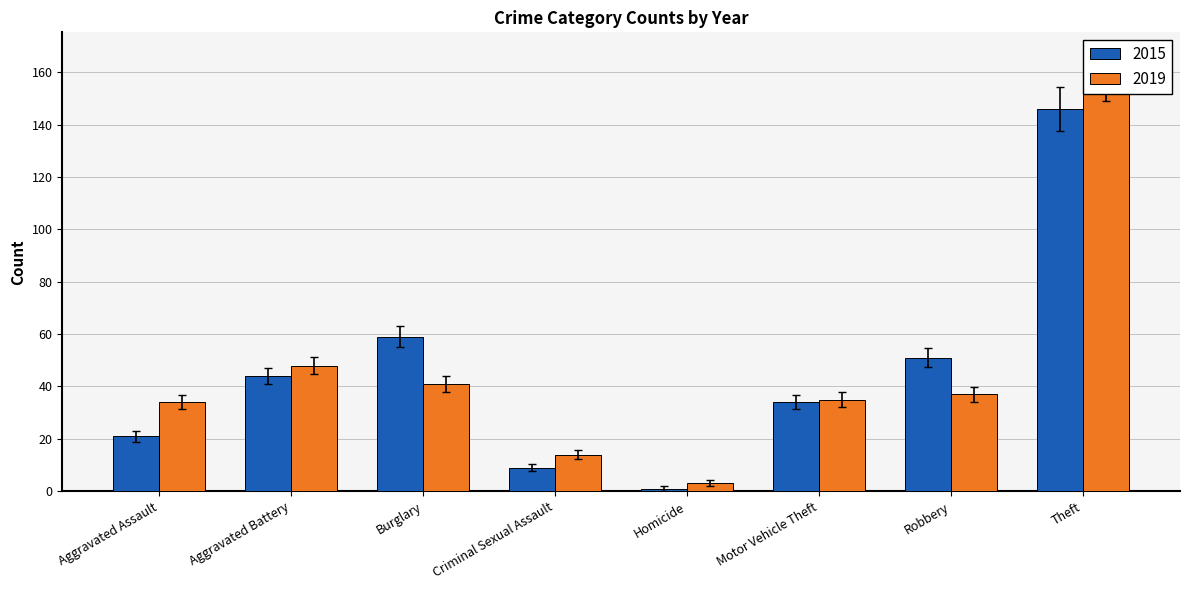

At how many categories does at least one series exceed 118?

1